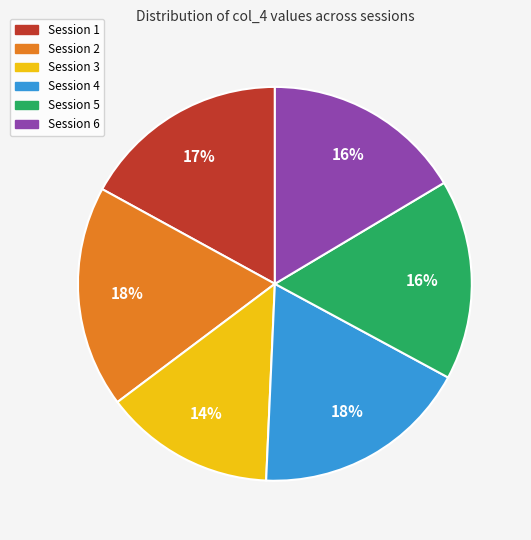

To the nearest percent, what is the difference between the largest and smallest slice percentages?

4%